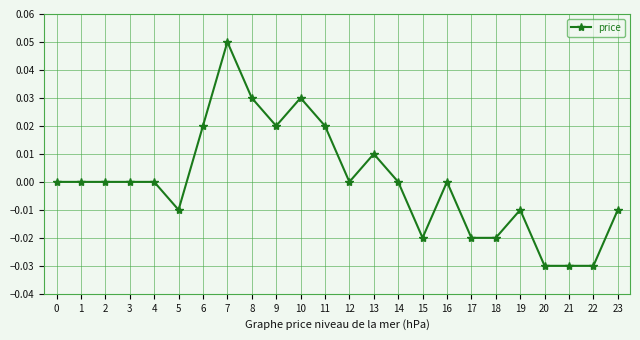

Which has a higher value, 3 or 21?

3